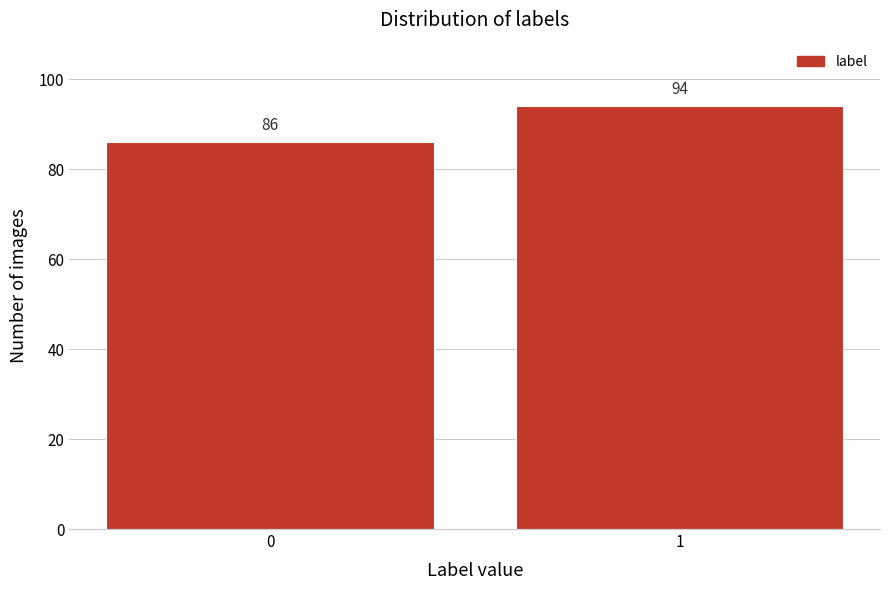

Reading right to left, what are all the values shown in this chart?

1=94	0=86